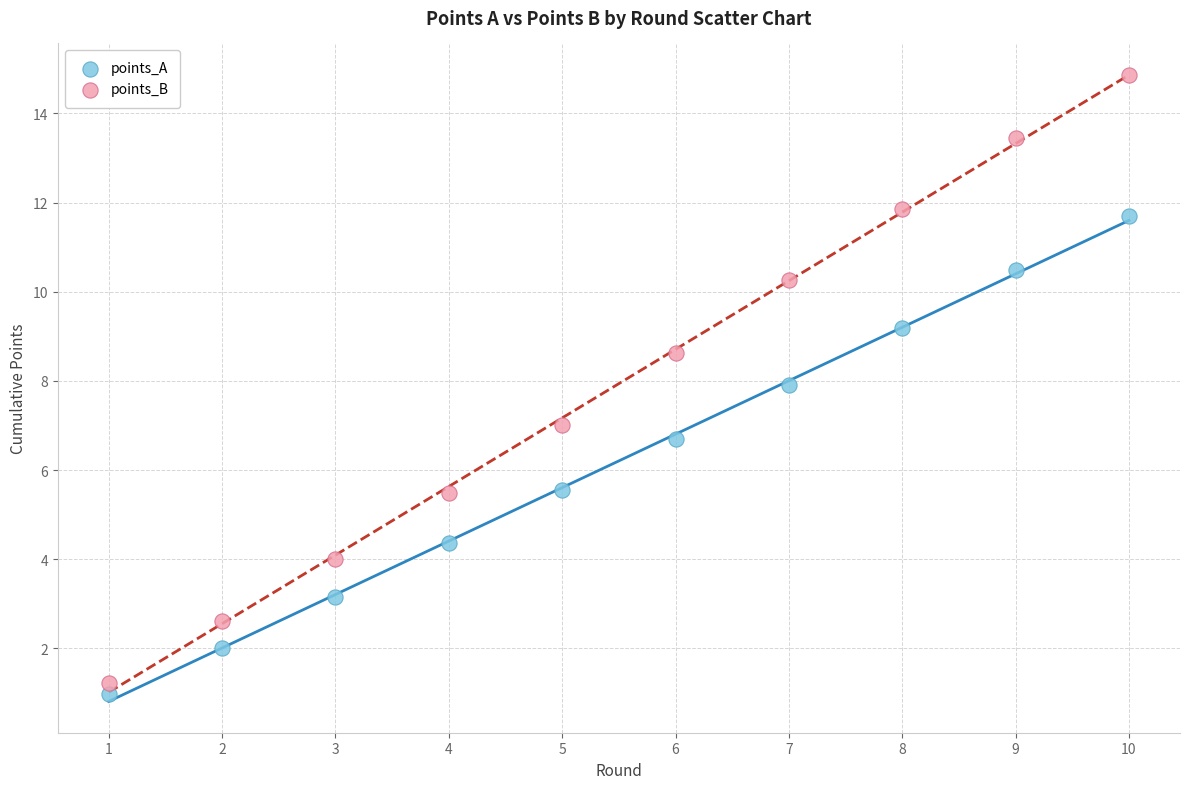

Which series has the widest spread of Y values?

points_B